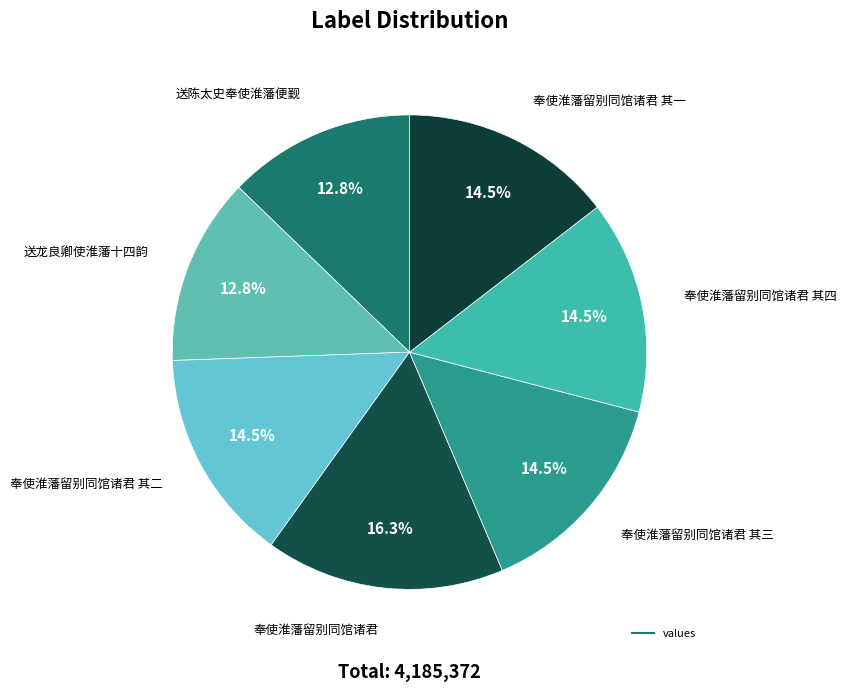

Which category has the biggest portion of the pie?

奉使淮藩留别同馆诸君